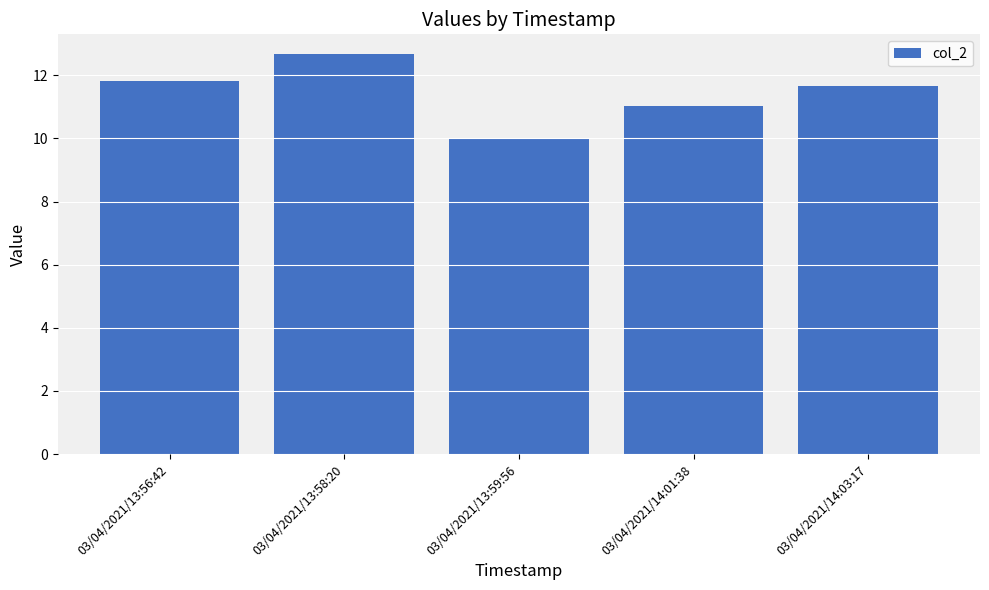

Reading right to left, extract all data points from this chart.

11.7	11.0	10.0	12.7	11.8